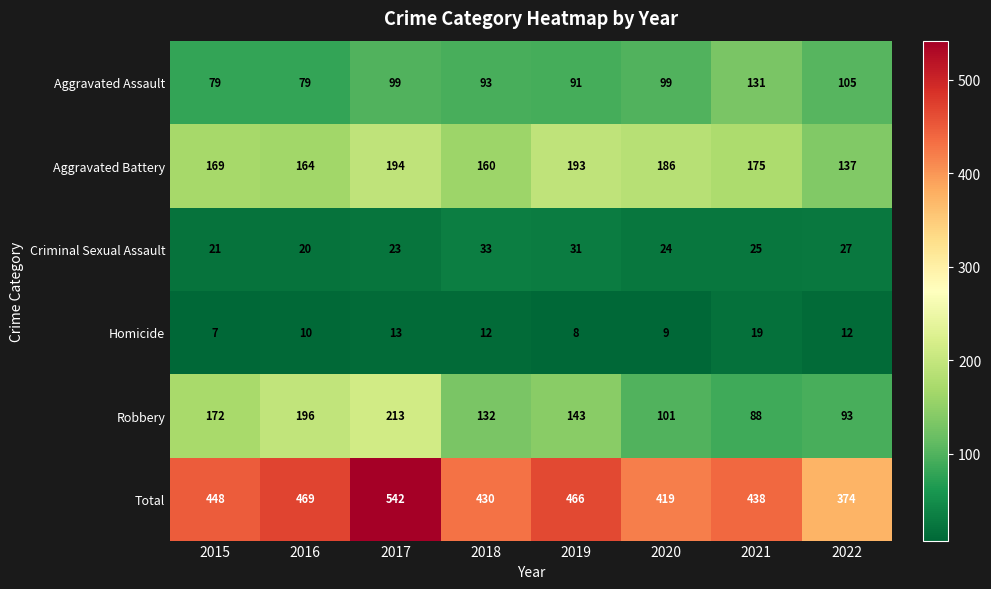

What is the difference between the second highest and second lowest values in the Total series?

50